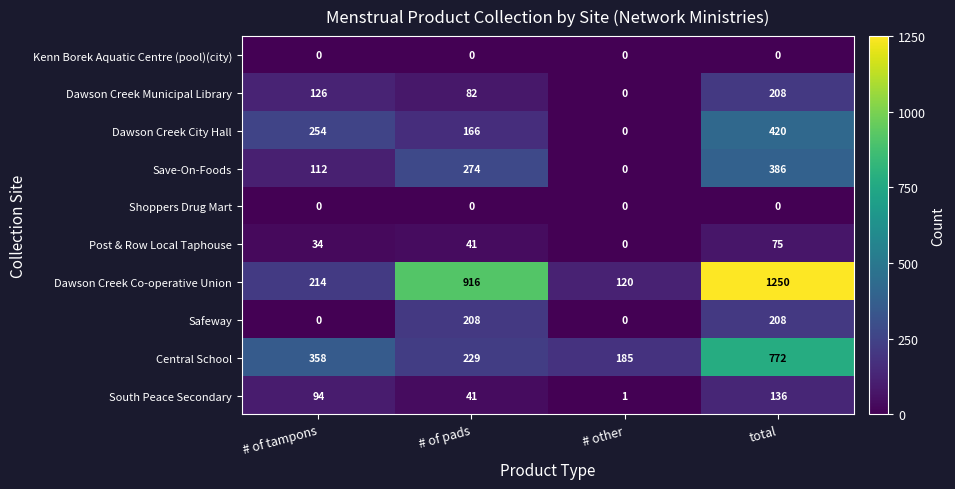

At which category is the sum across all series the highest?

total